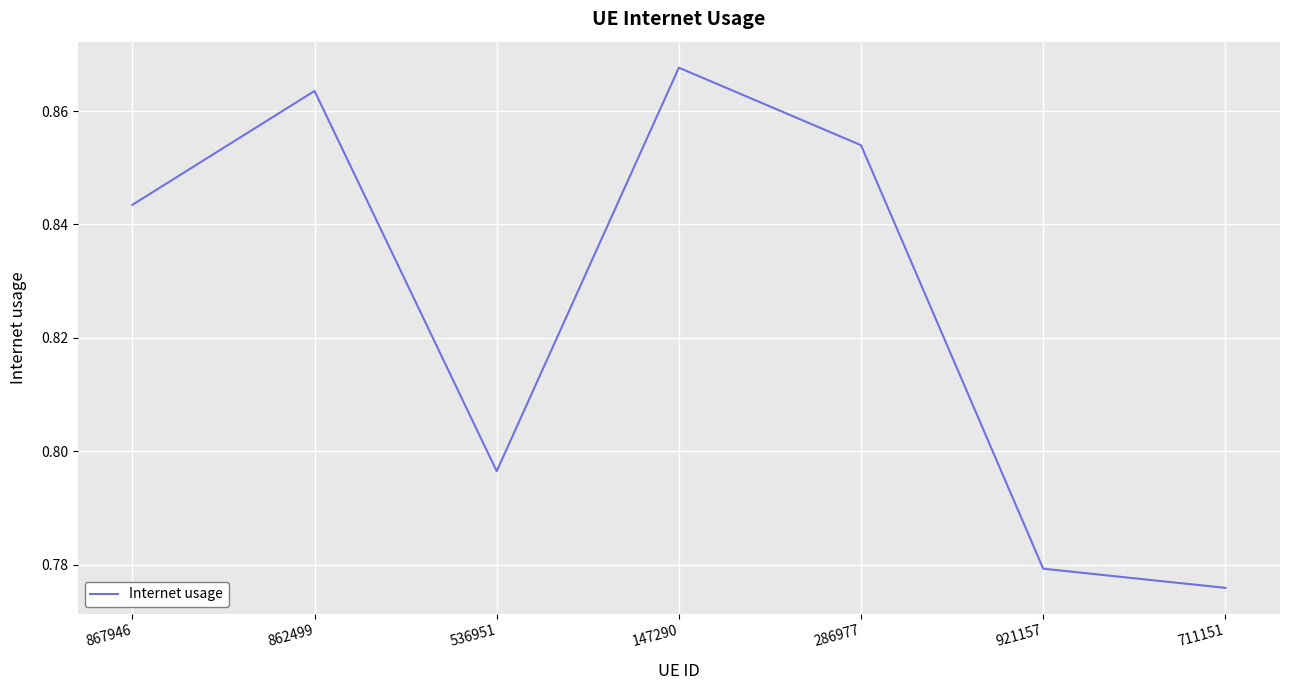

The value at 286977 is 0.3. True or false?

False